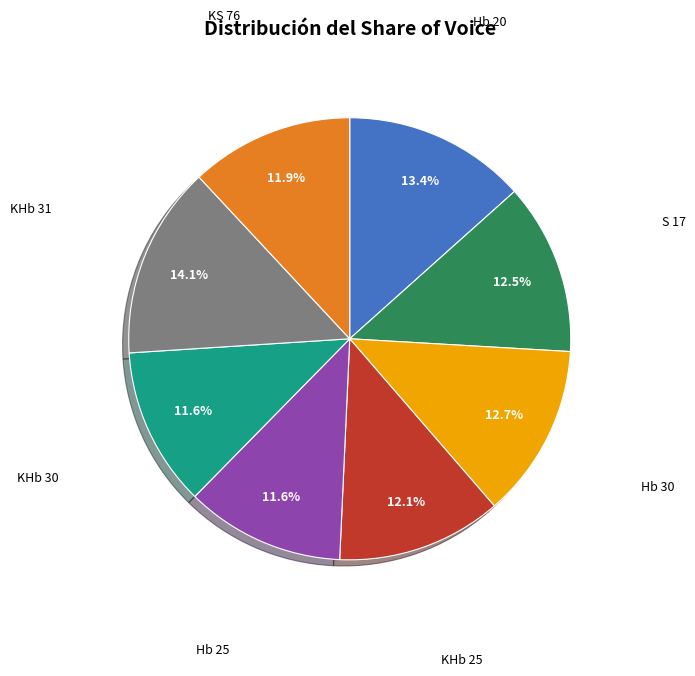

How many segments does this pie chart have?

8